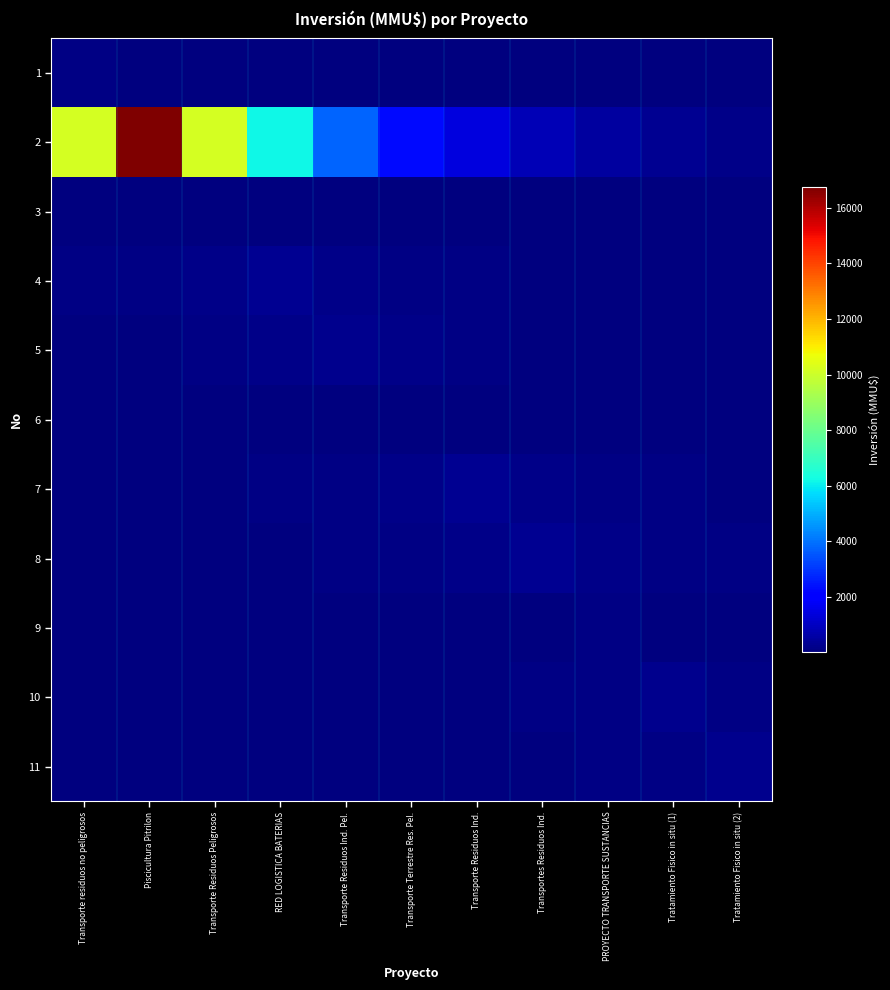

Which series changed the most between Transporte Residuos Peligrosos and Transportes Residuos Ind.?

2